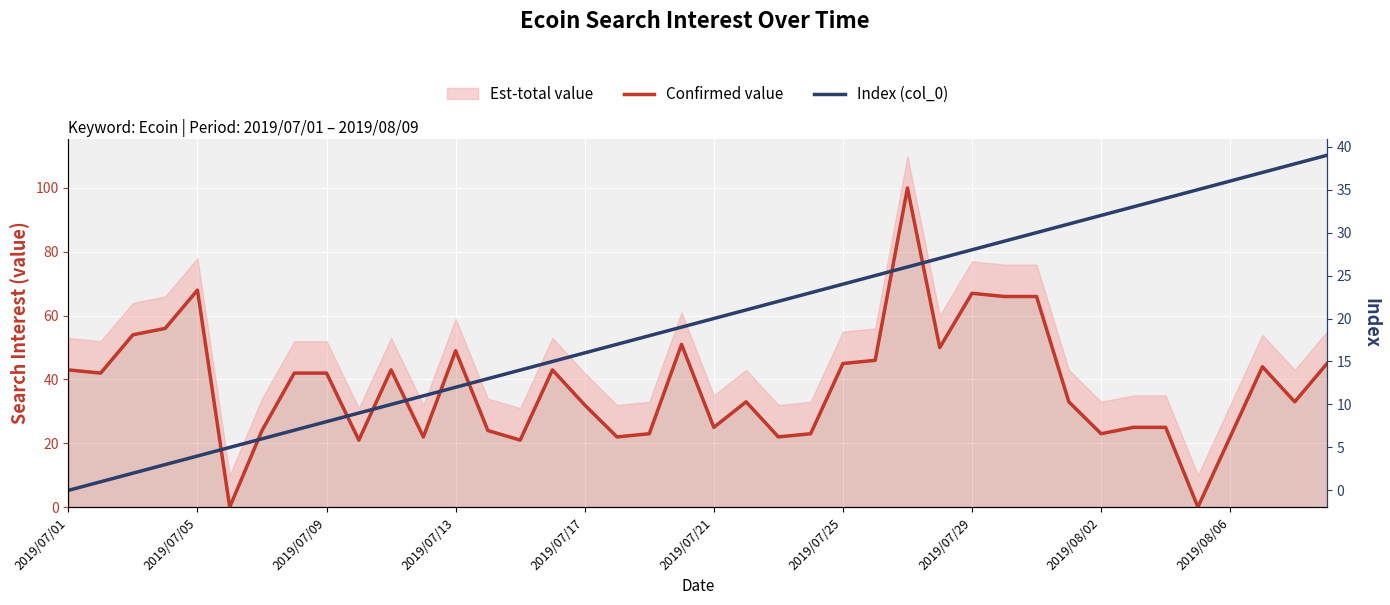

Which series has the widest spread of values?

Confirmed value